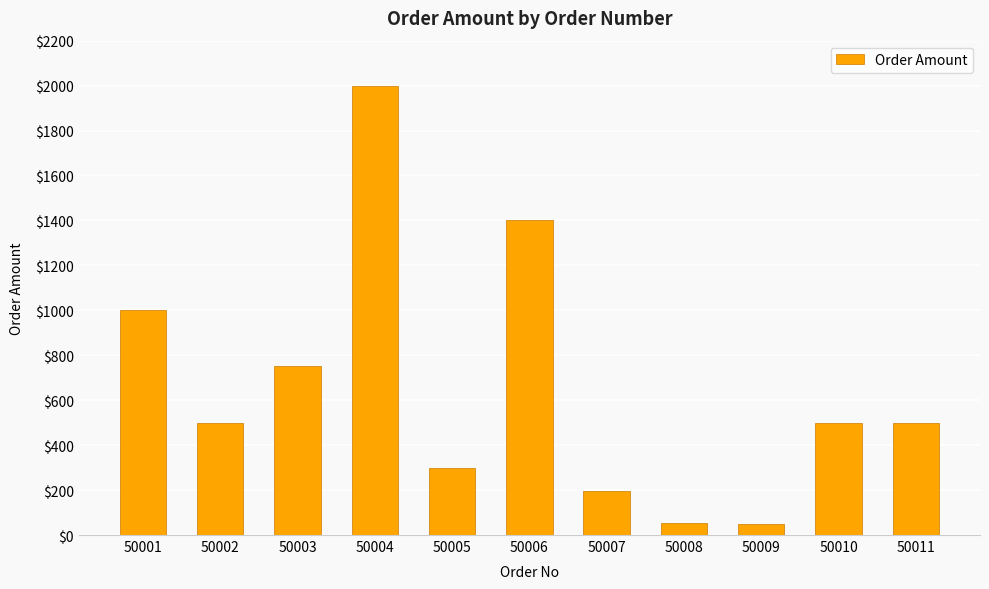

Between 50001 and 50006, which is larger?

50006